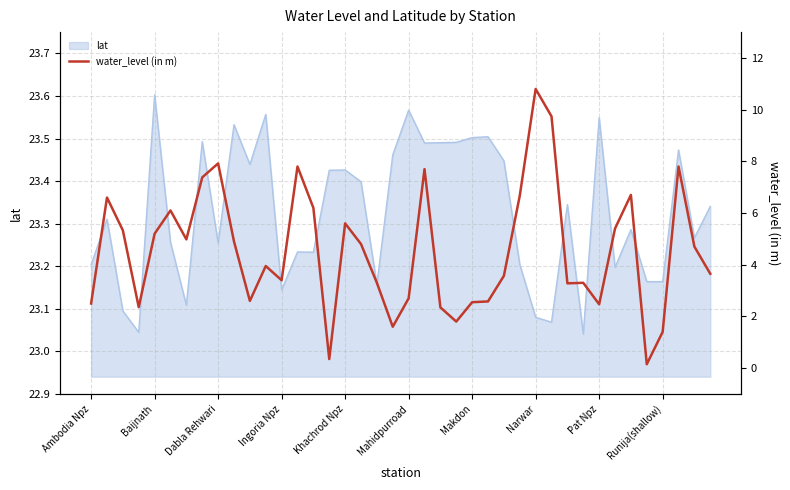

True or false: the data shows 4.2 at 25.

False